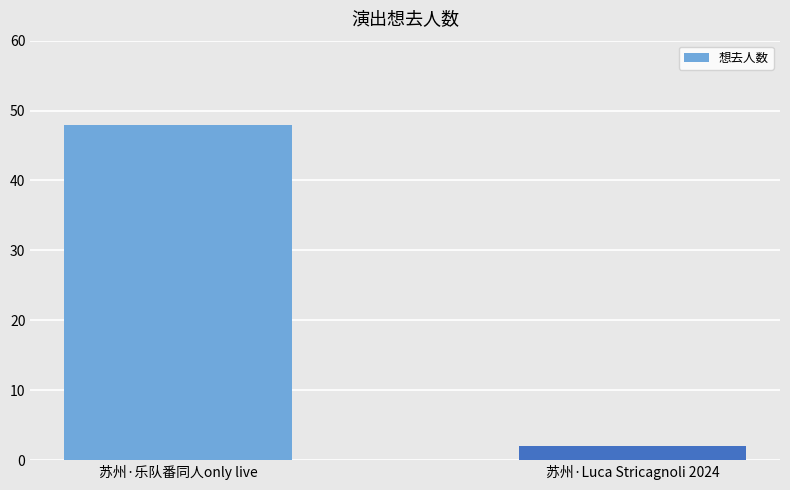

What is the greatest value displayed?

48